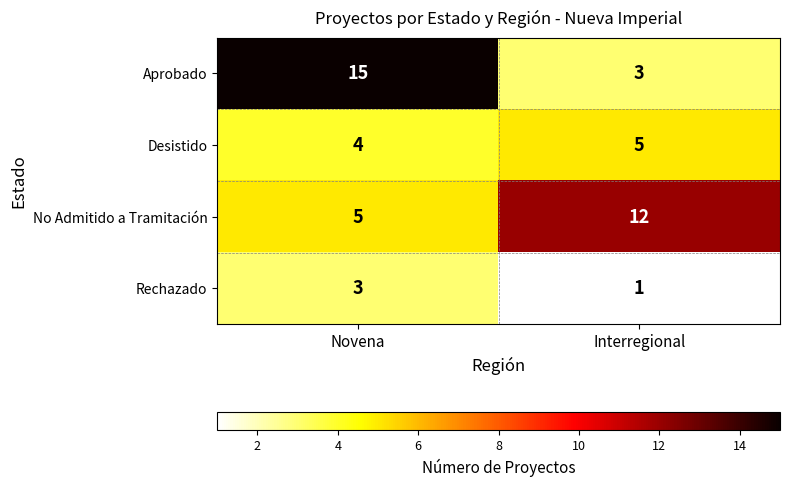

Reading left to right, transcribe all the data shown in this chart.

Aprobado: Novena=15	Interregional=3
Desistido: Novena=4	Interregional=5
No Admitido a Tramitación: Novena=5	Interregional=12
Rechazado: Novena=3	Interregional=1